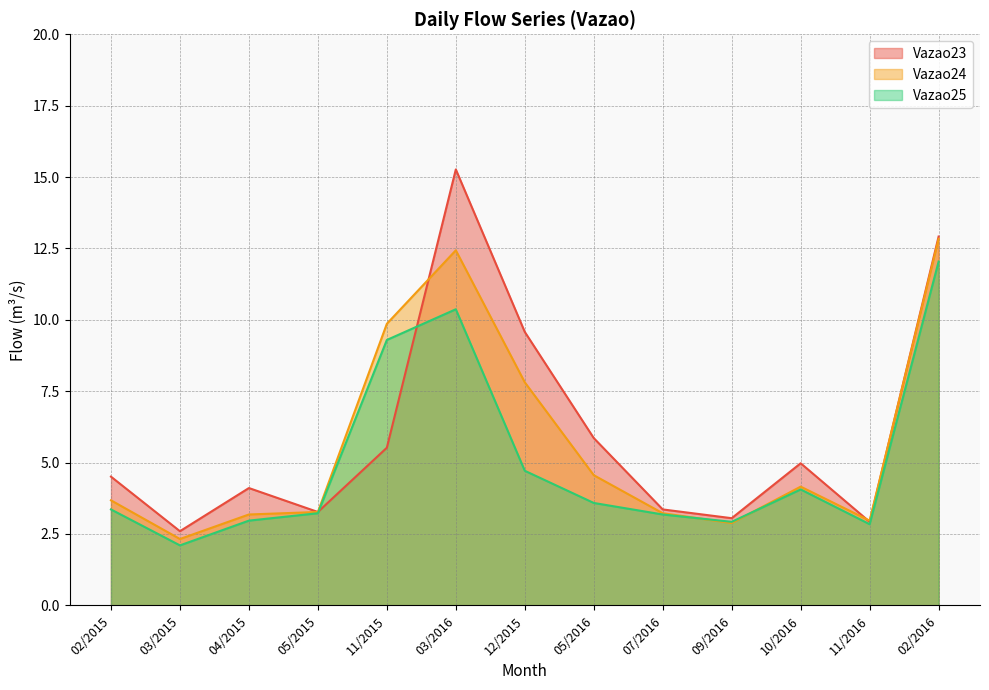

At how many categories does at least one series exceed 4?

8